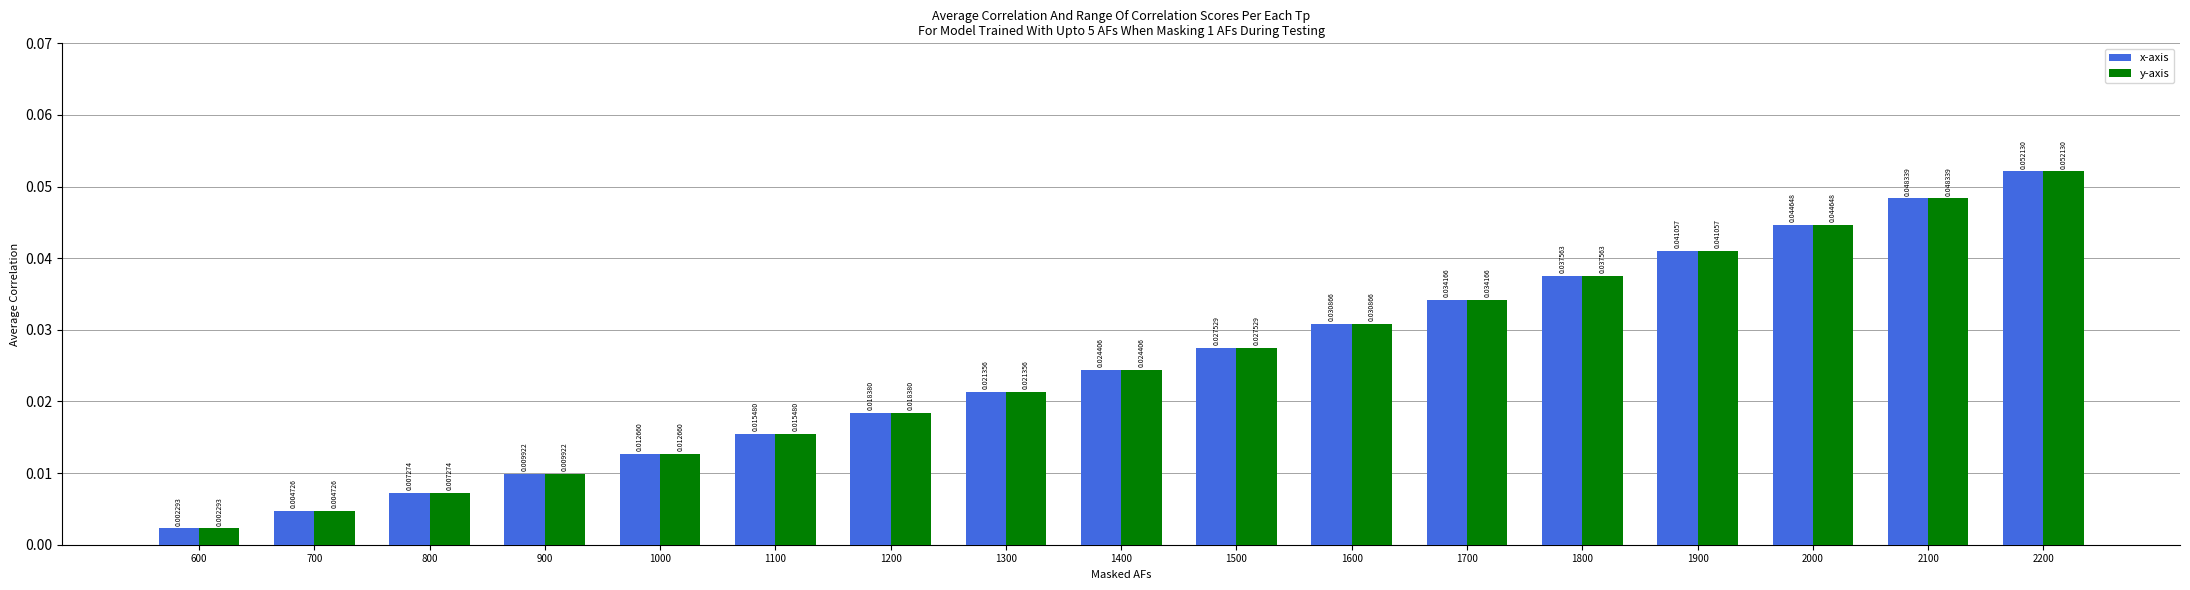

At which label is y-axis closest to 0?

600